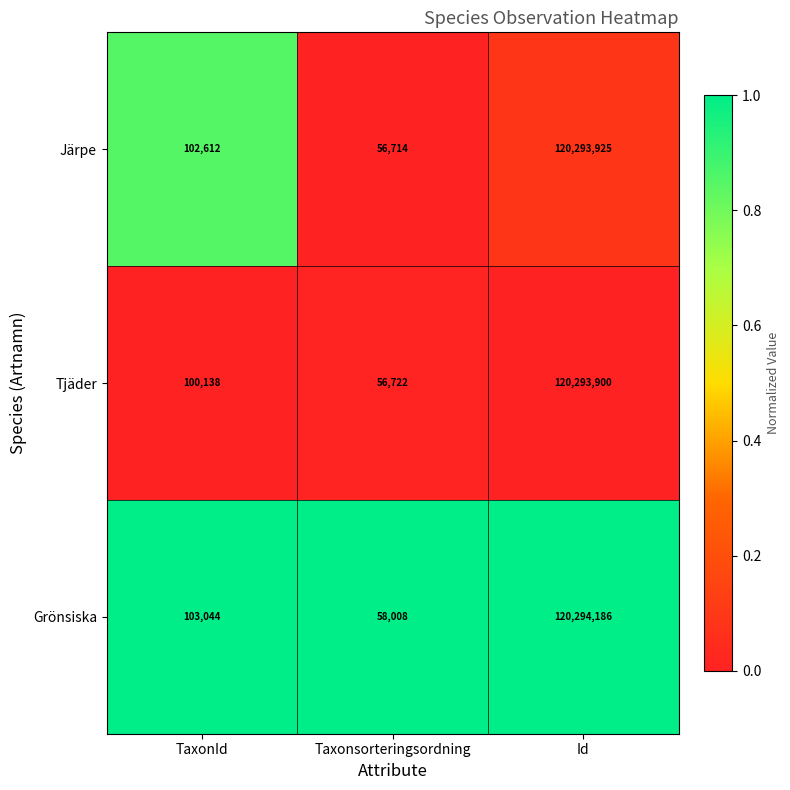

At which category is the sum across all series the highest?

Id